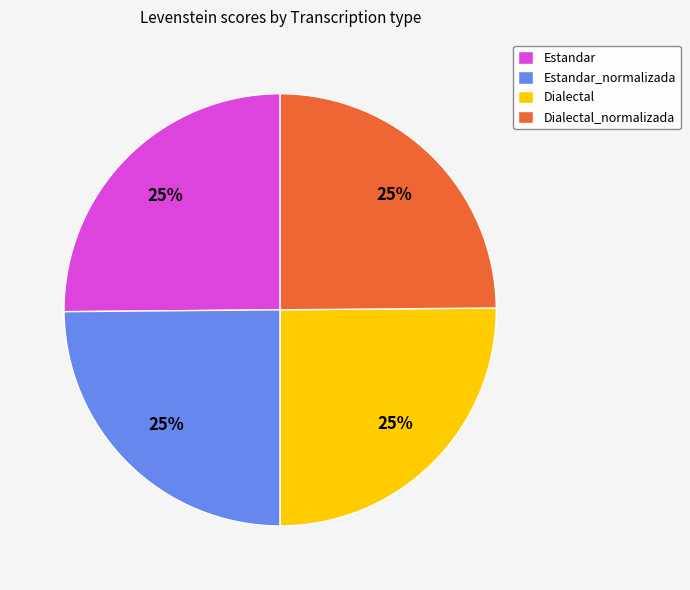

Approximately how many times larger is the value at Dialectal compared to Dialectal_normalizada?

1.0